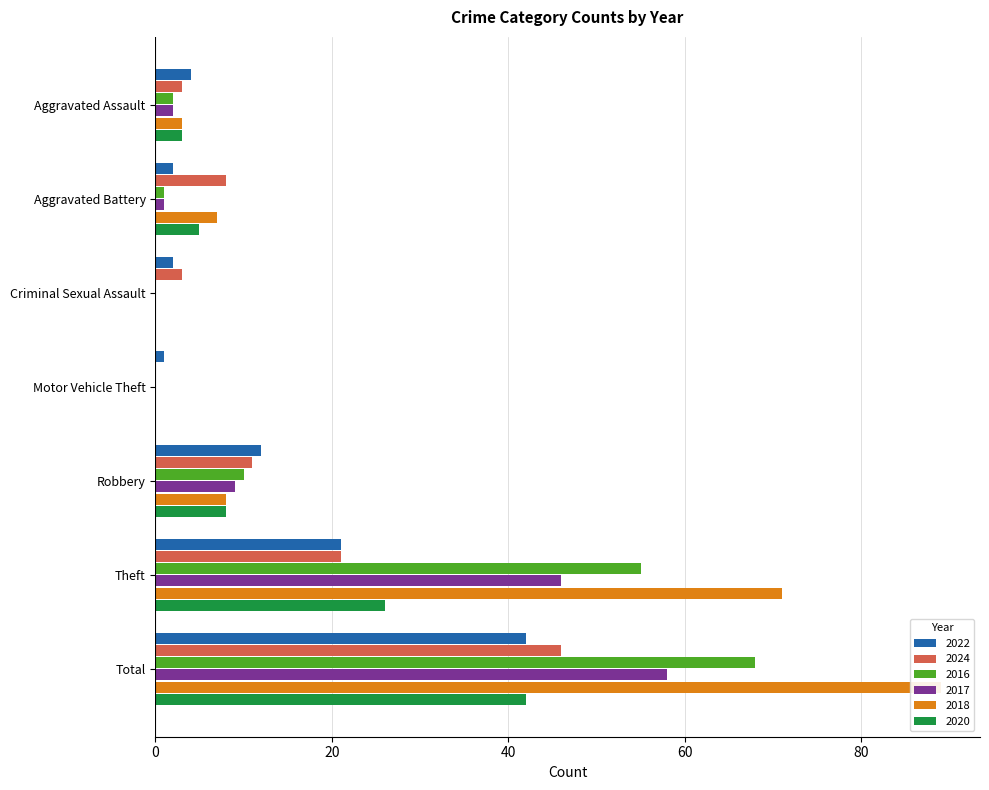

At which category is the sum across all series the highest?

Total